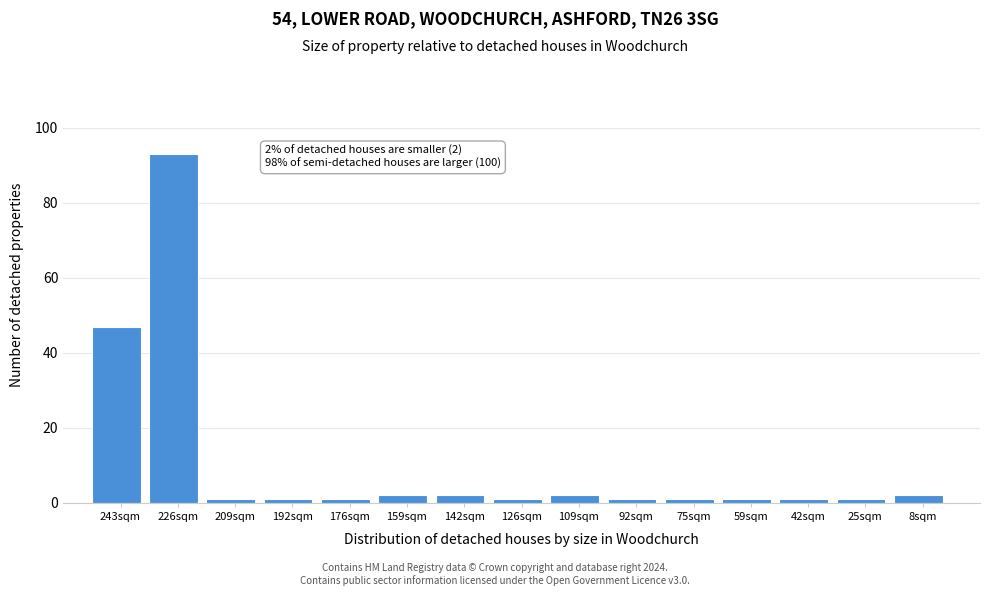

Reading right to left, what are all the values shown in this chart?

2	1	1	1	1	1	2	1	2	2	1	1	1	93	47